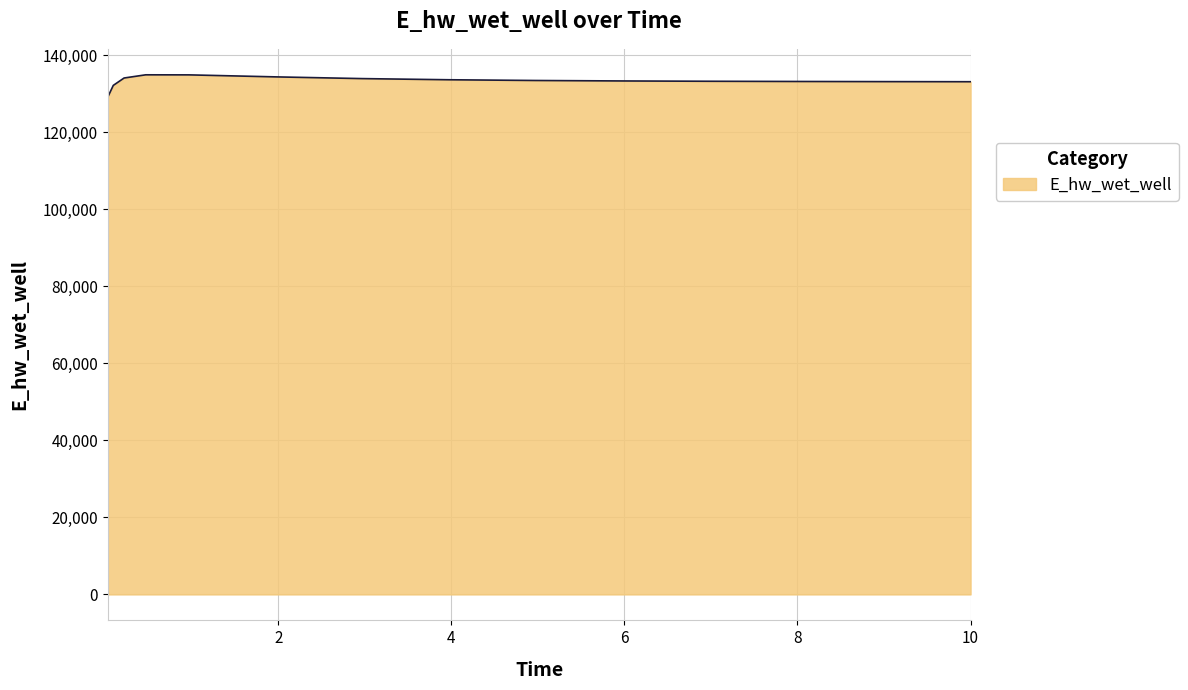

What is the smallest value displayed?

129182.8